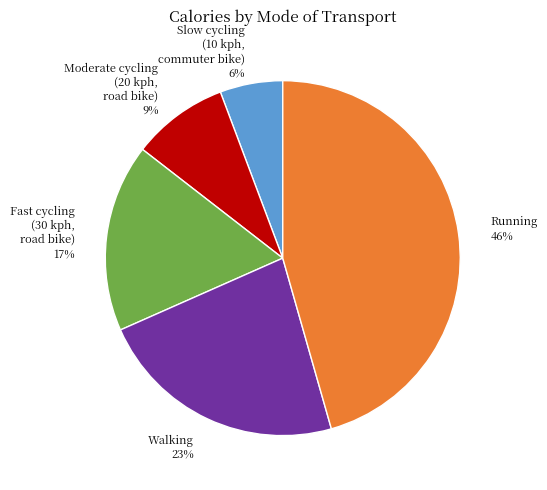

How many segments does this pie chart have?

5